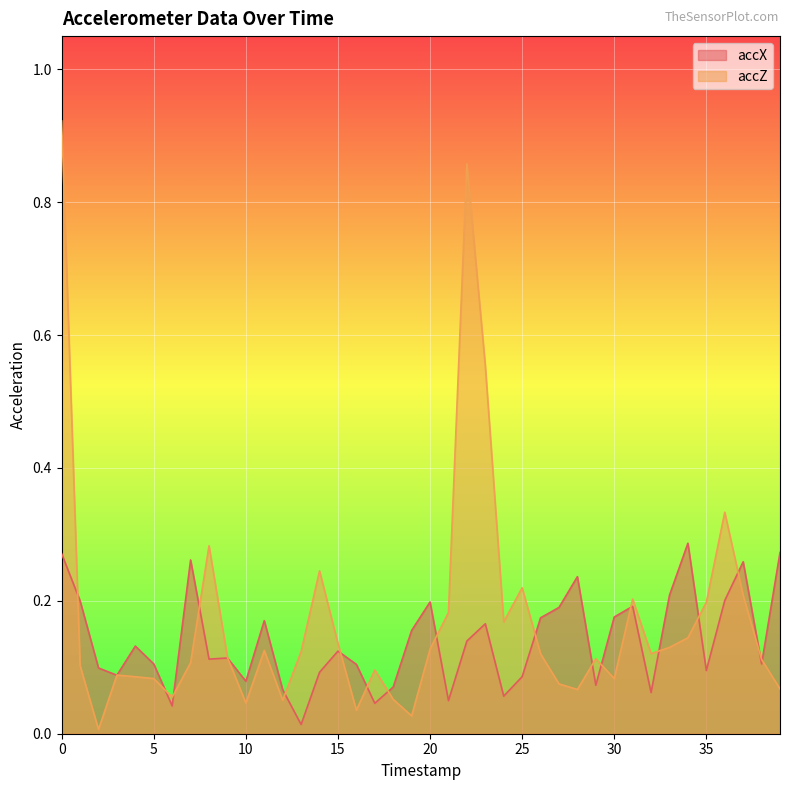

Which category has the highest value in the accX series?

34